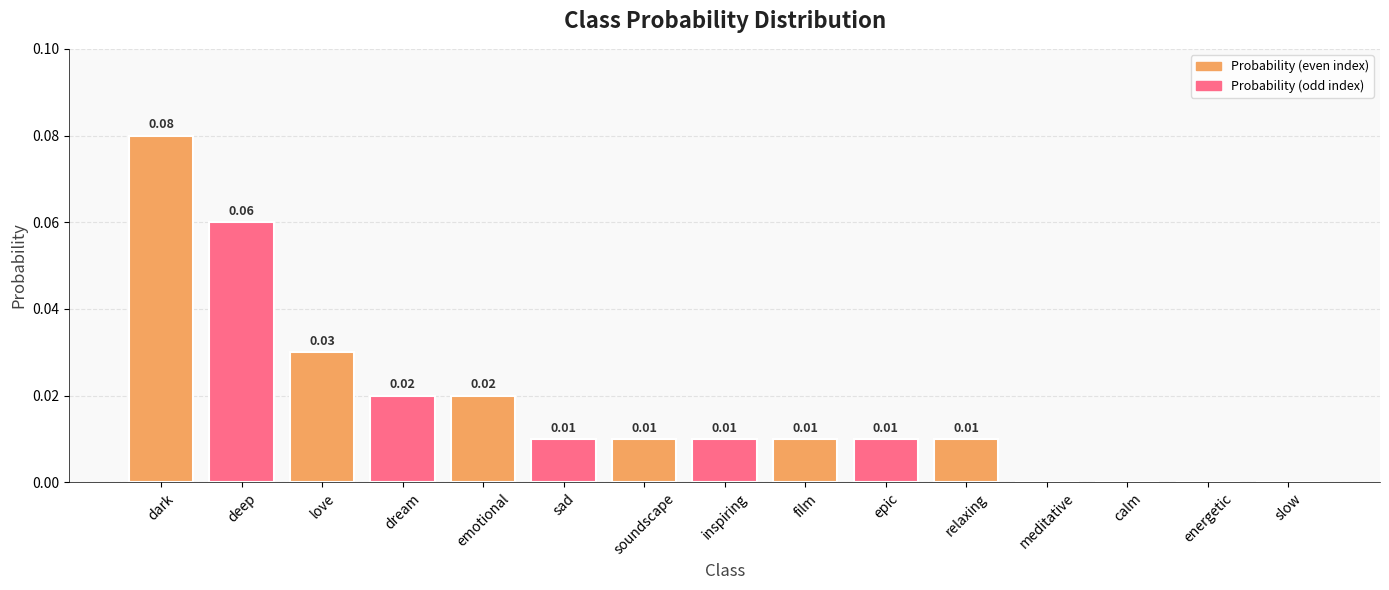

At which category does the chart reach its peak across all series?

dark